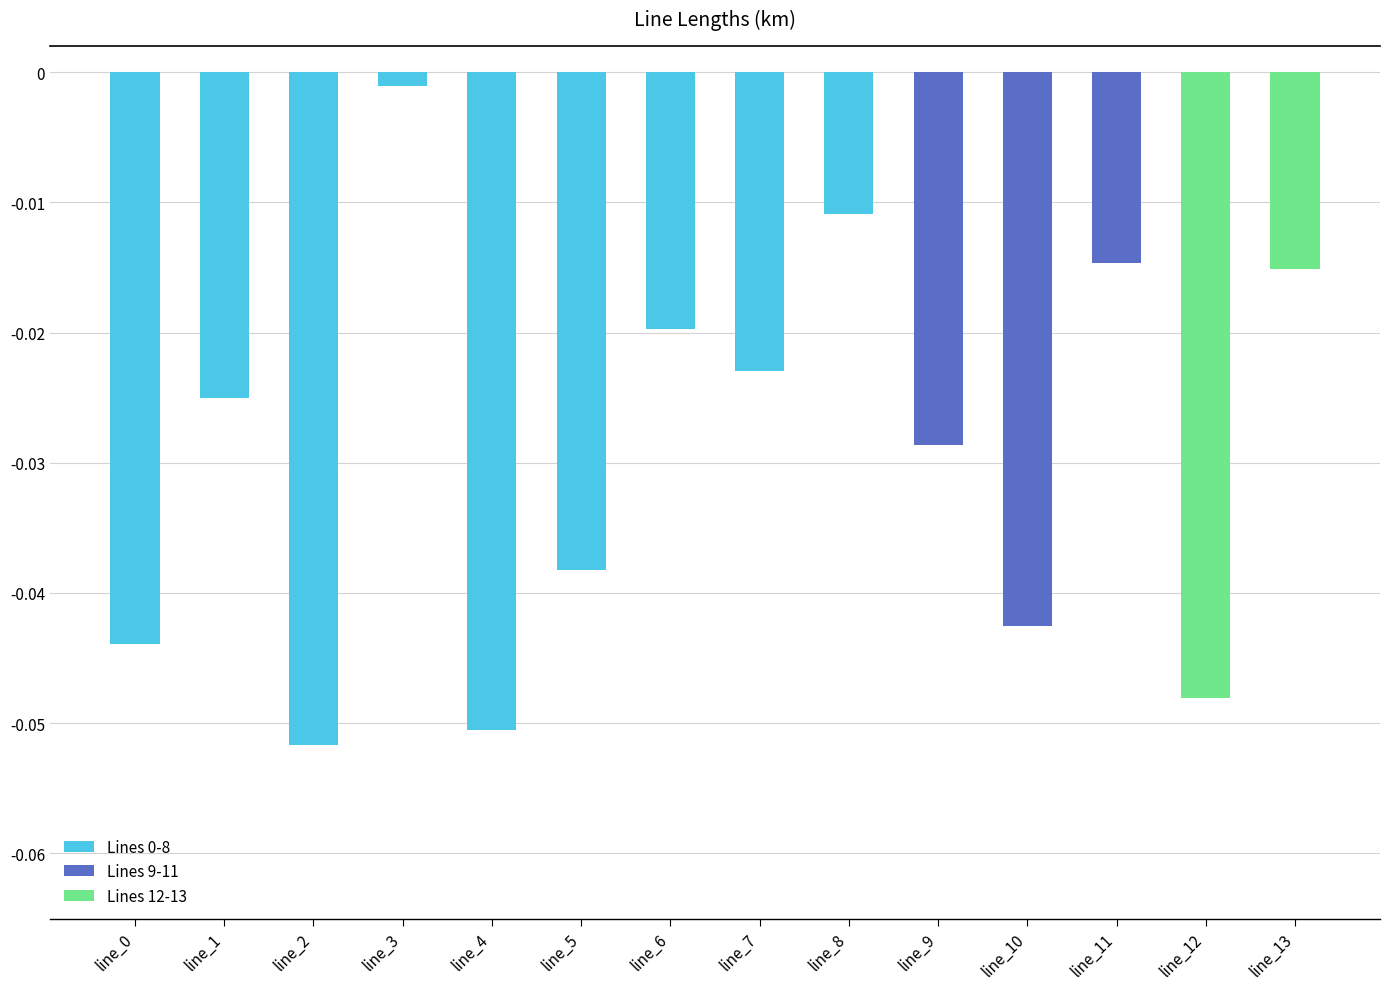

Which label corresponds to the largest value in the chart?

line_2